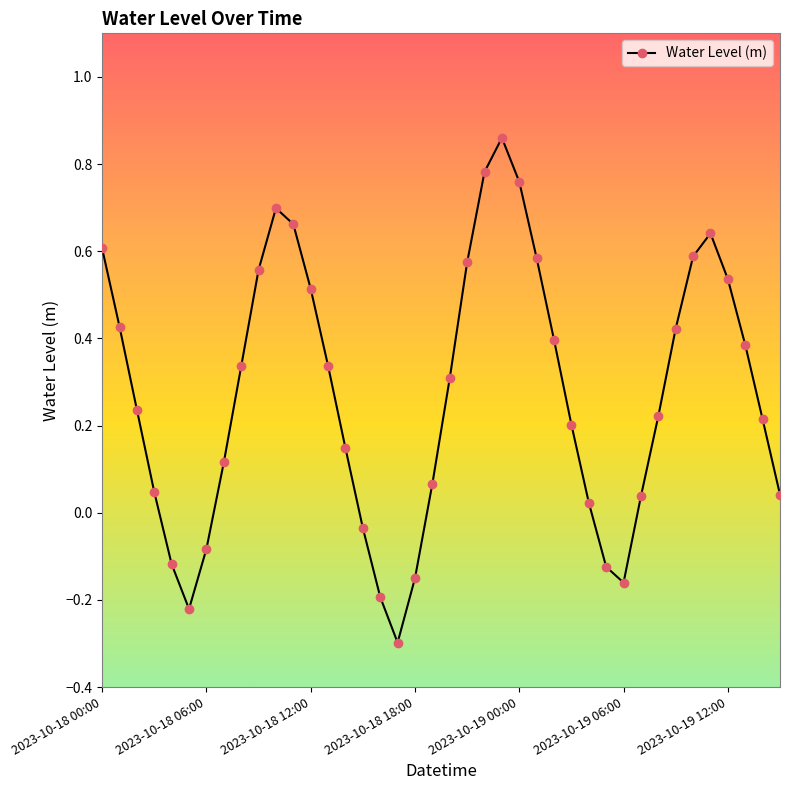

How many lines are shown in the chart?

1